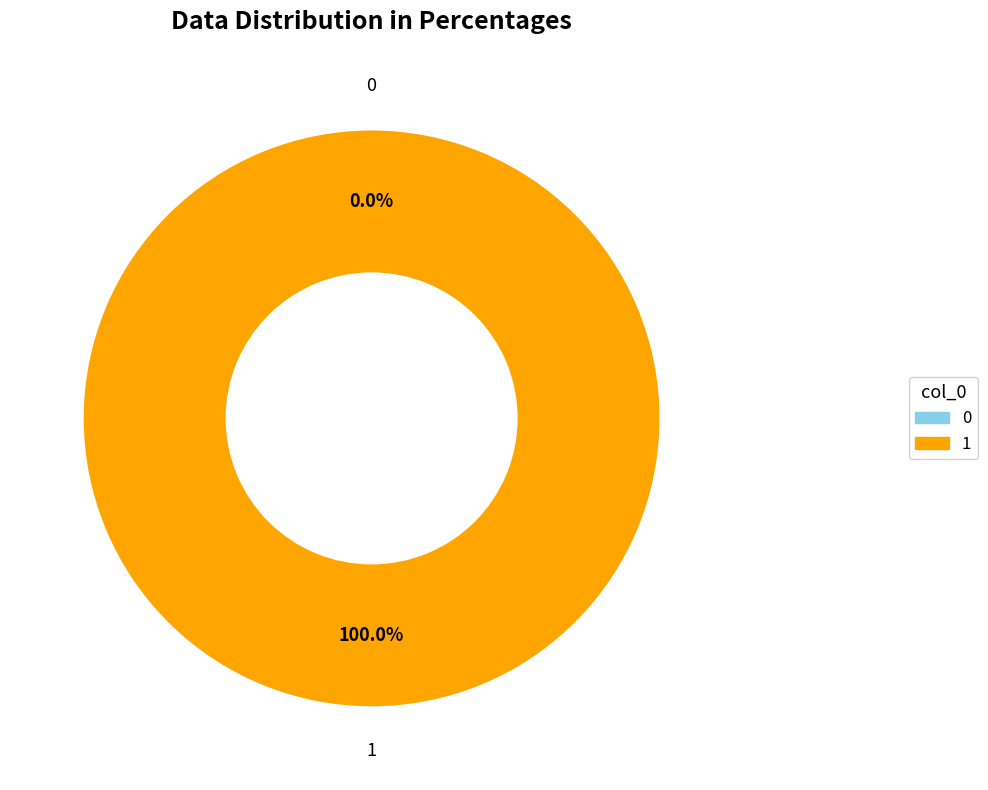

What percentage is the 1 slice, to the nearest percent?

100%